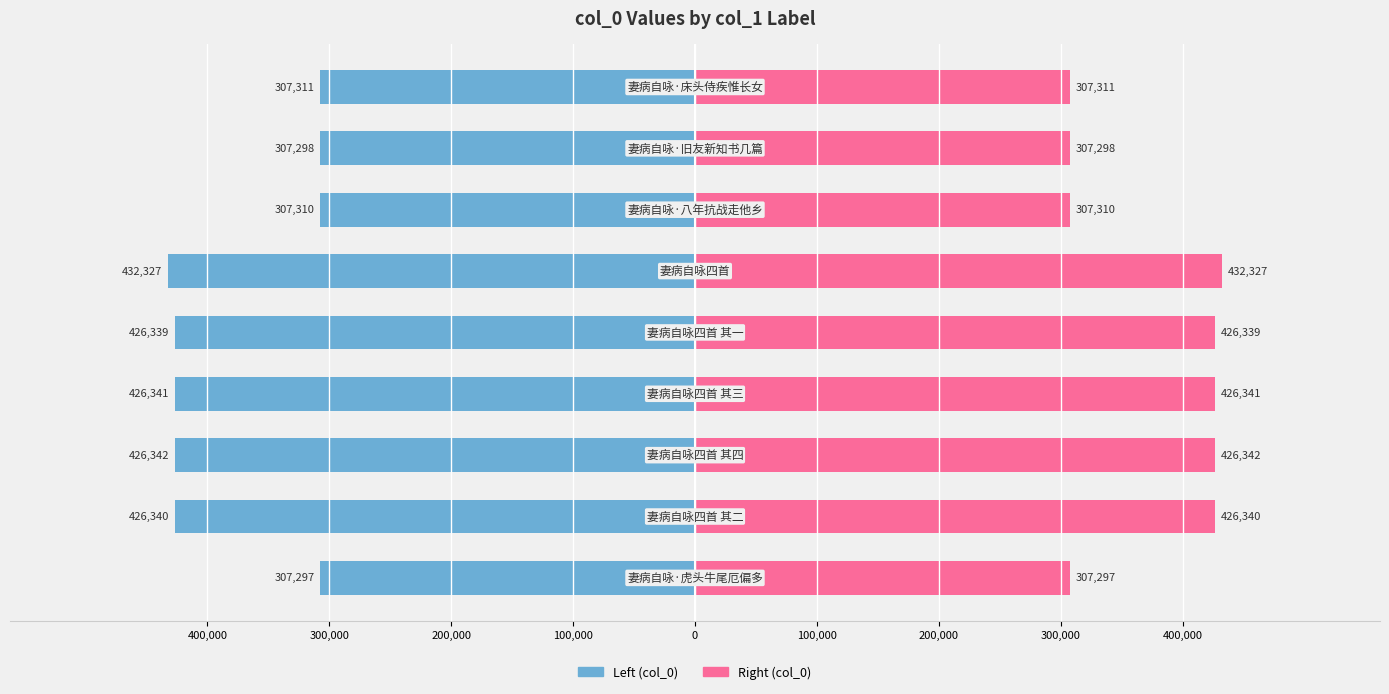

Which series changed the most between 0 and 200,000?

col_0 (left)